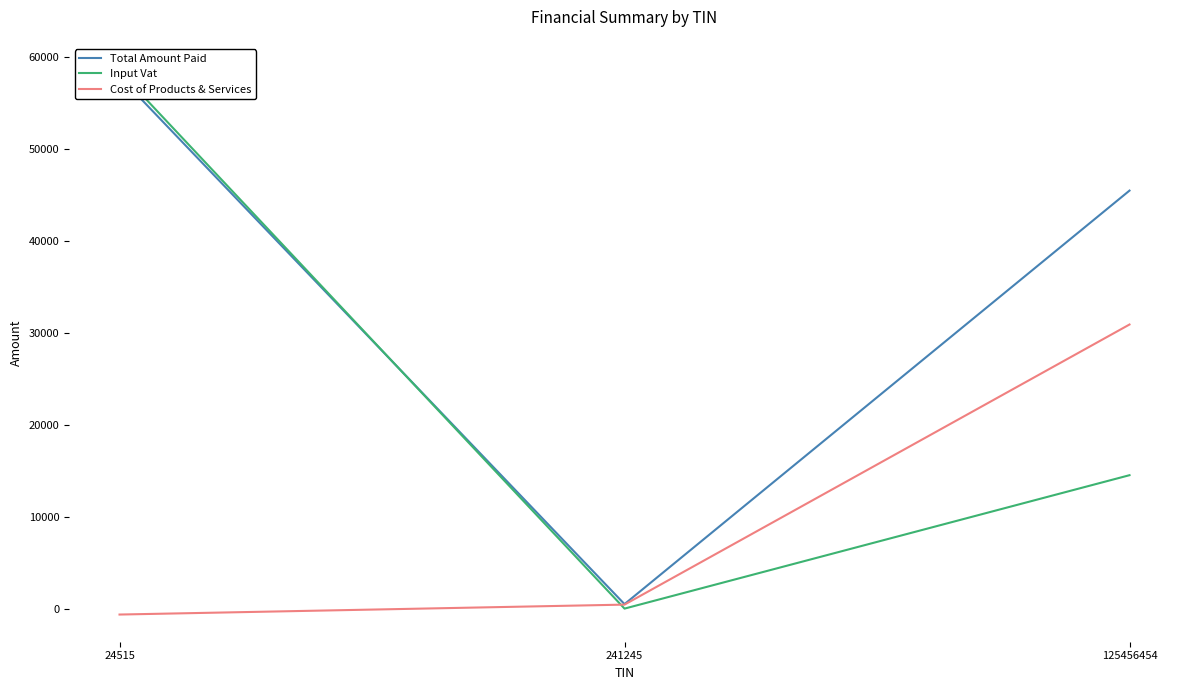

How many lines are shown in the chart?

3